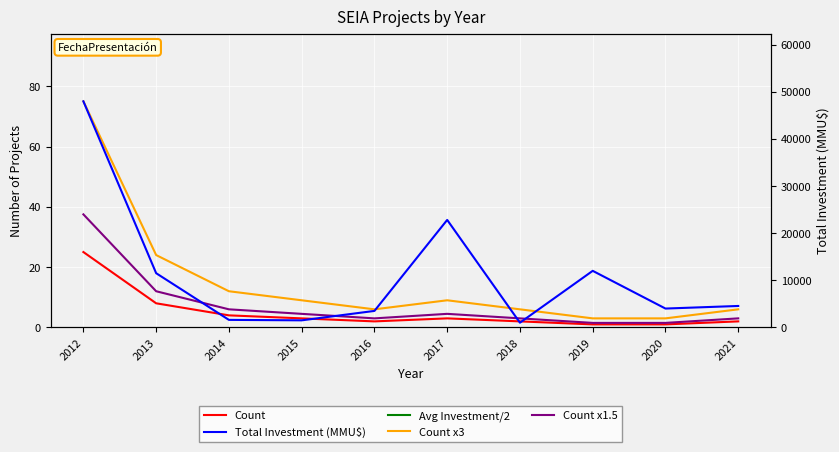

At which category does Count x3 reach its first local valley?

2016